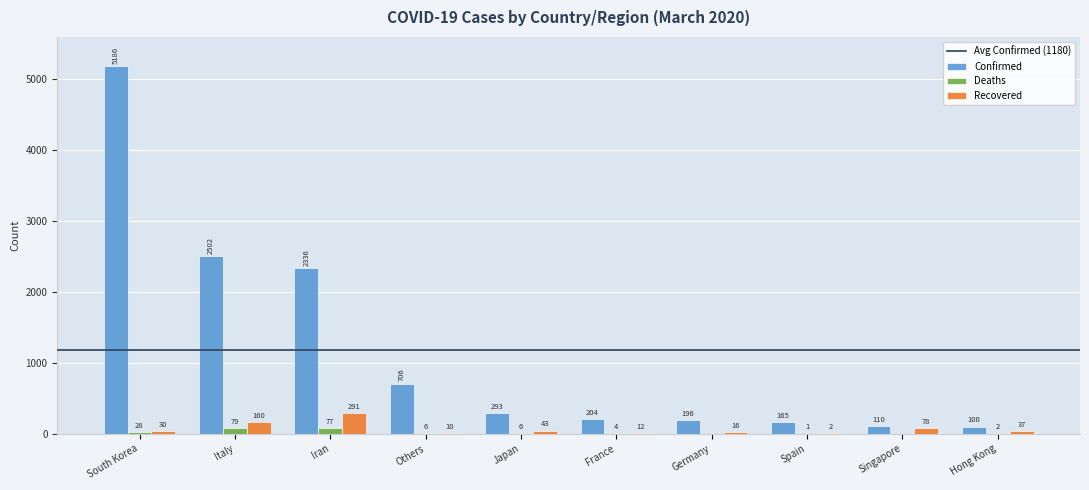

The value of Confirmed at Italy is 3423. True or false?

False